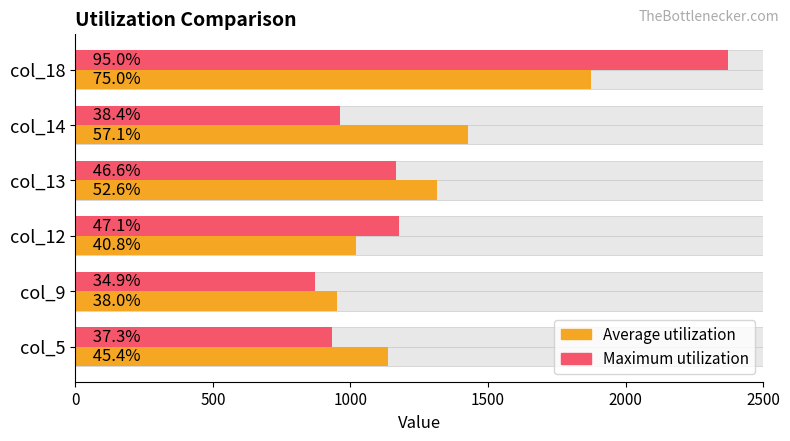

At how many categories does at least one series exceed 1378?

2